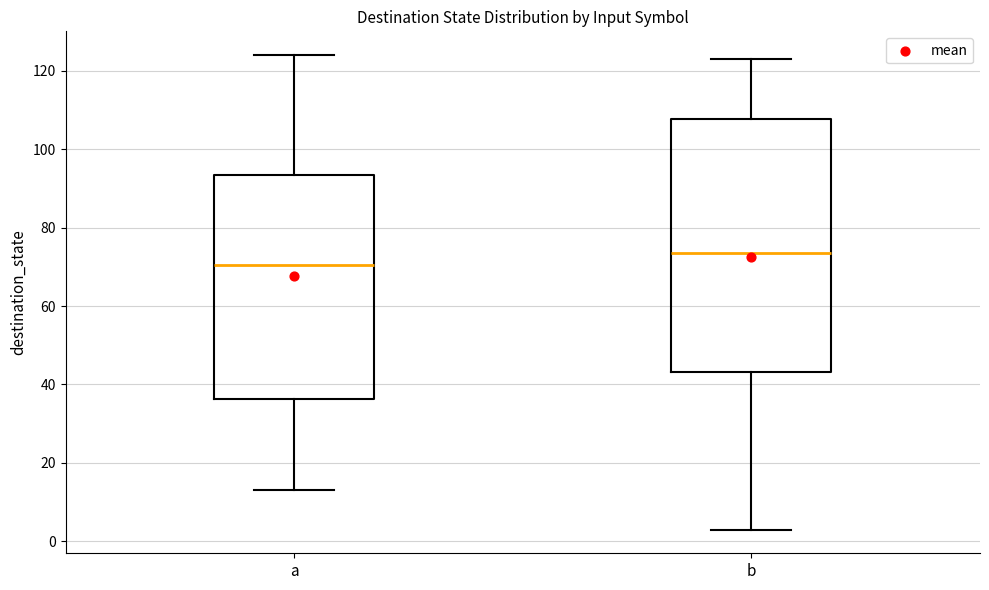

Reading left to right, transcribe this box plot: for each box, give where its median line is, the range the box spans, and where its two whiskers end, as read against the y-axis. The values are not printed on the chart, so give them approximately, as read against the axis.

a: median 70, box 36 to 94, whiskers 14 to 124
b: median 74, box 44 to 108, whiskers 4 to 124